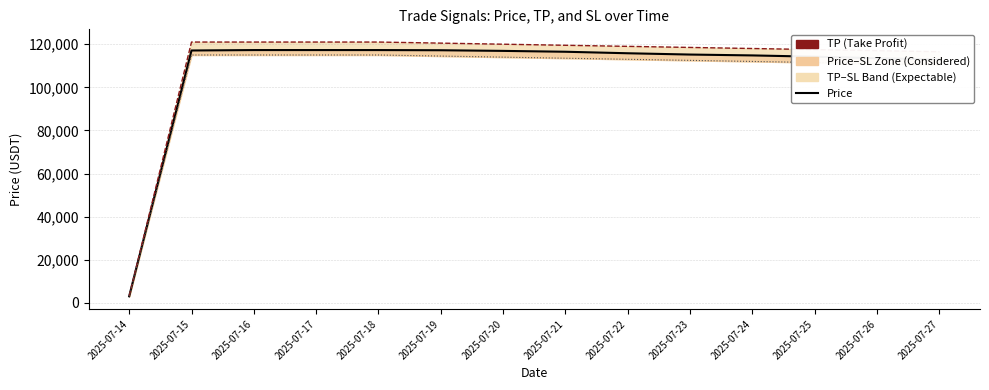

Is the value of Price at 2025-07-18 greater than the value of SL (Stop Loss) at 2025-07-20?

Yes